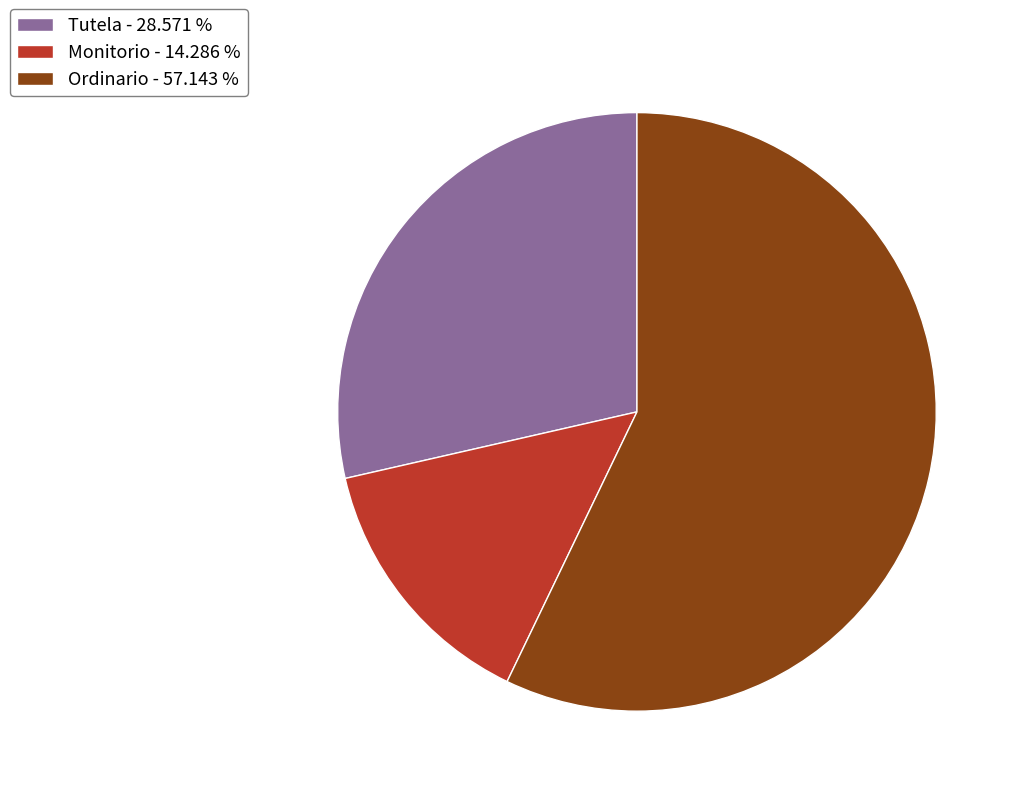

Which has a higher value, Ordinario - 57.143 % or Tutela - 28.571 %?

Ordinario - 57.143 %